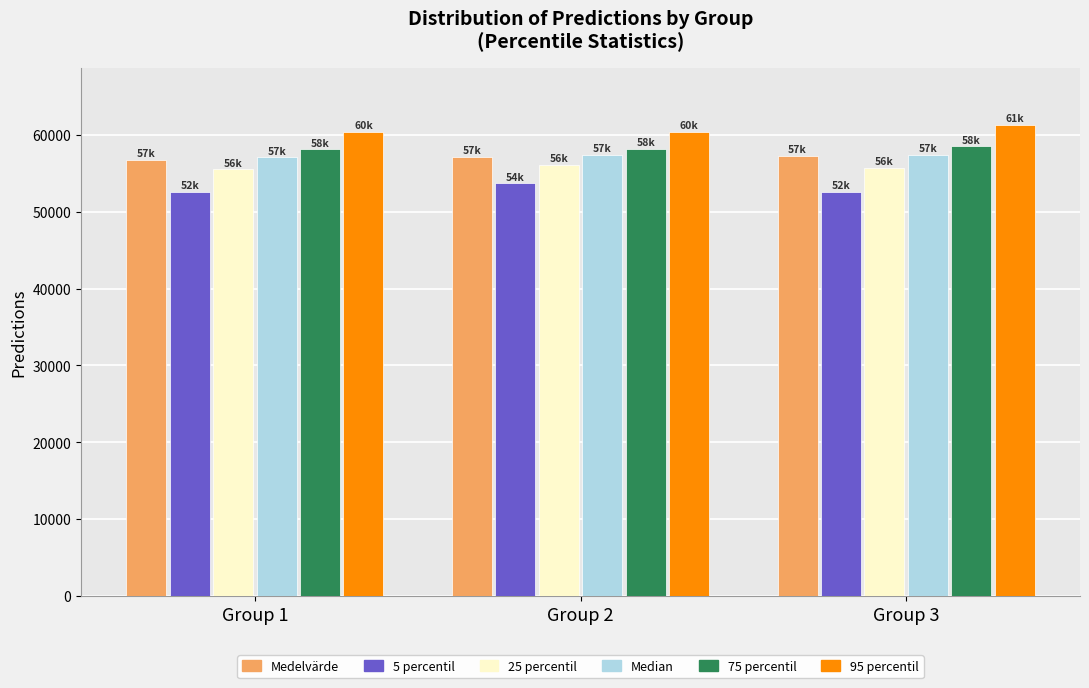

What is the total value across all series at Group 3?

342728.1